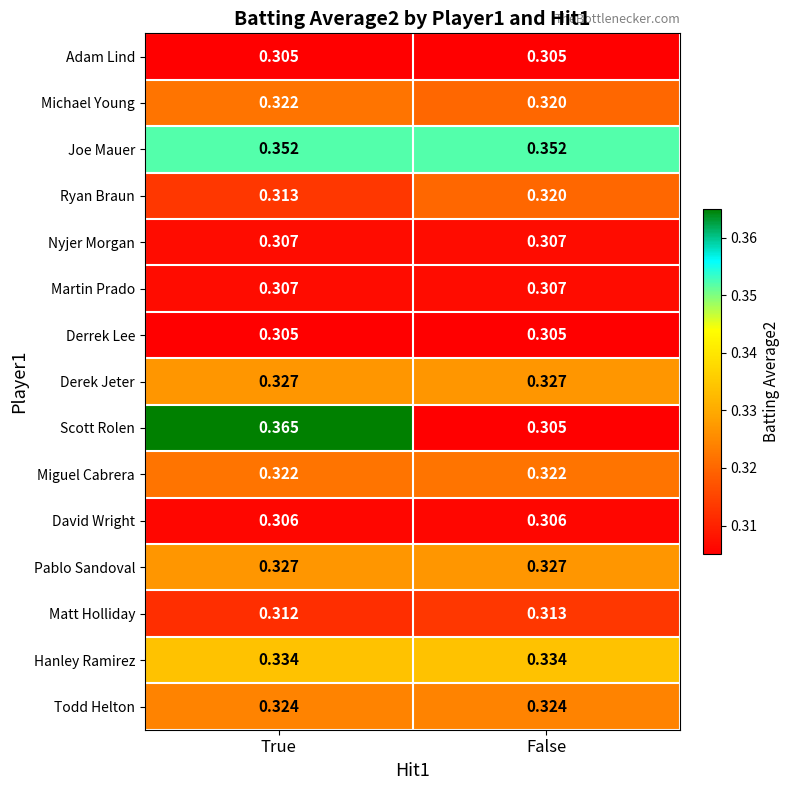

Where is Scott Rolen nearest to the value 0?

False